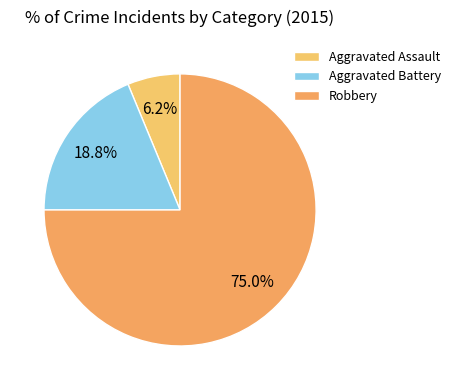

What is the smallest slice in the pie chart?

Aggravated Assault